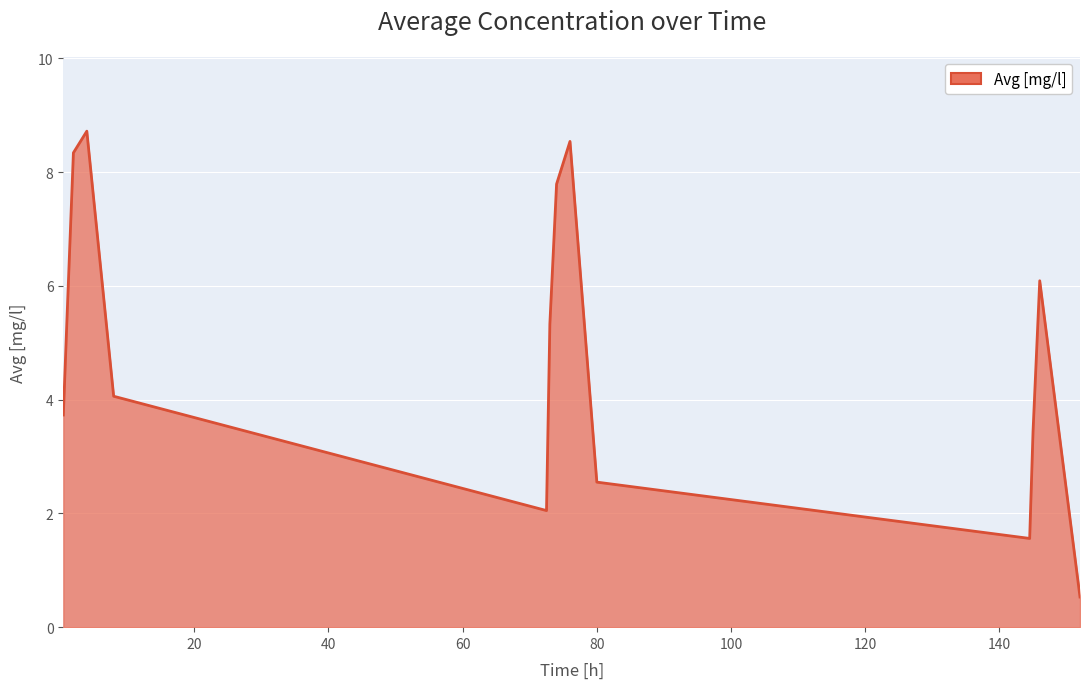

What is the smallest value displayed?

0.5